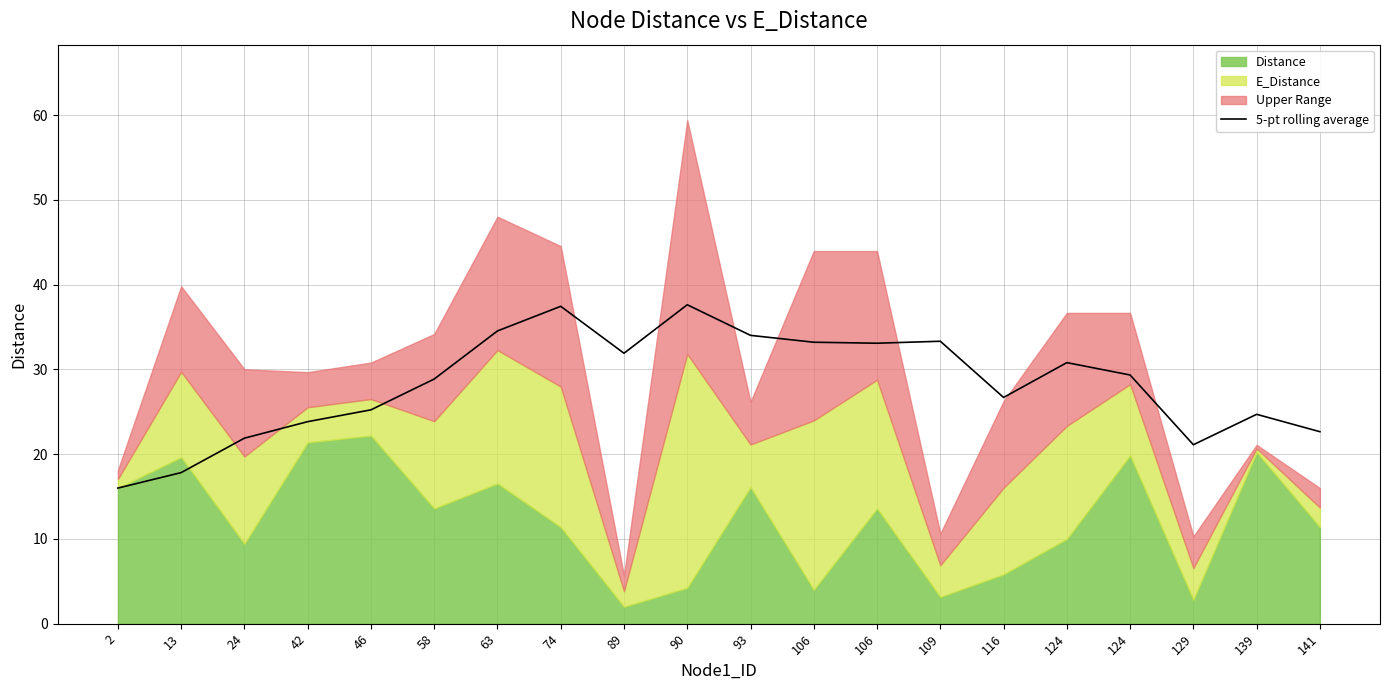

What is the difference between the maximum and second lowest values?

19.8